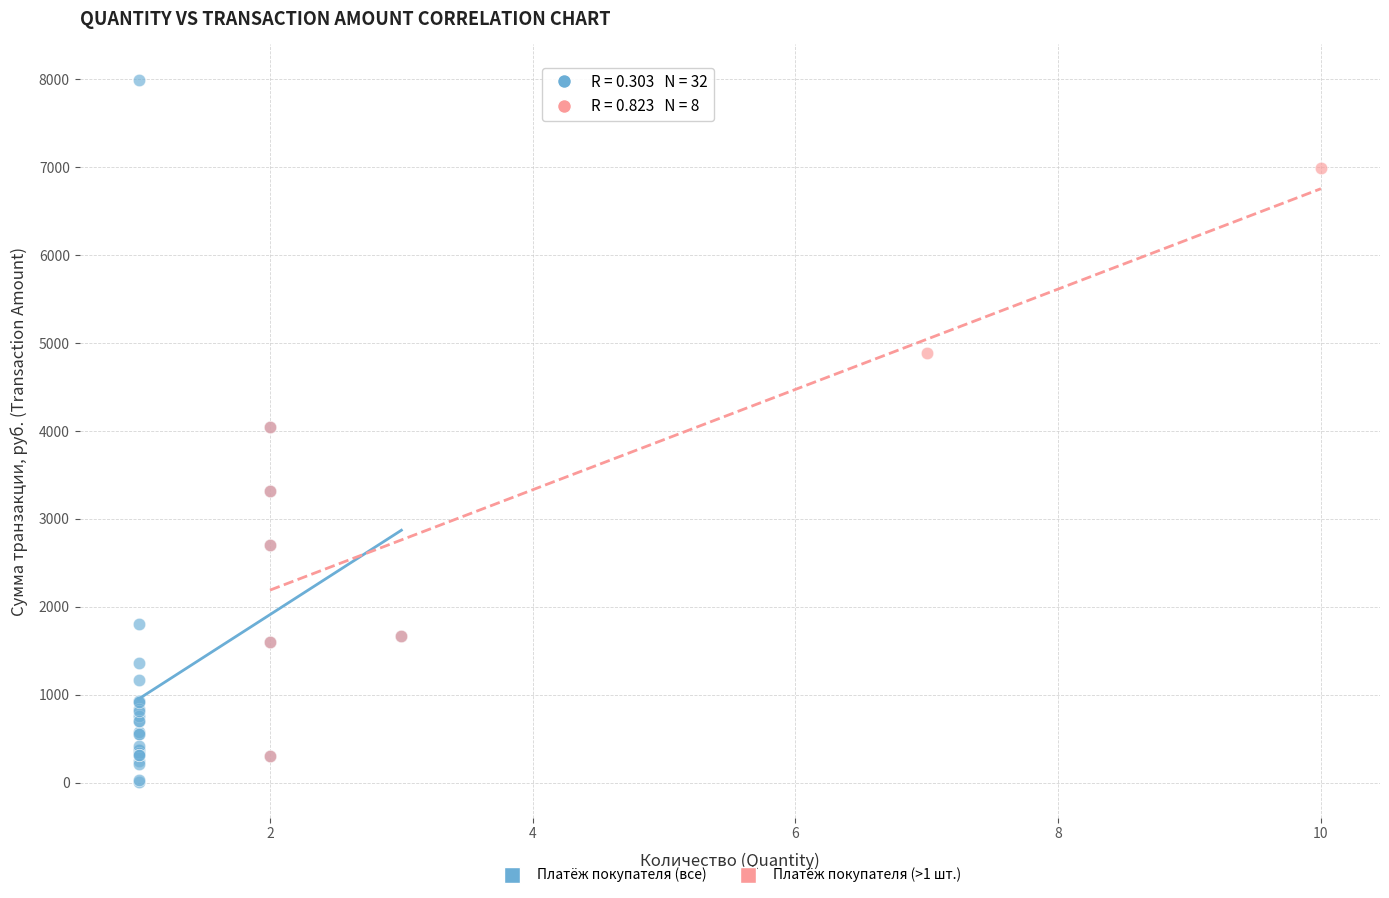

Which series reaches the maximum Y coordinate?

Платёж покупателя (все)